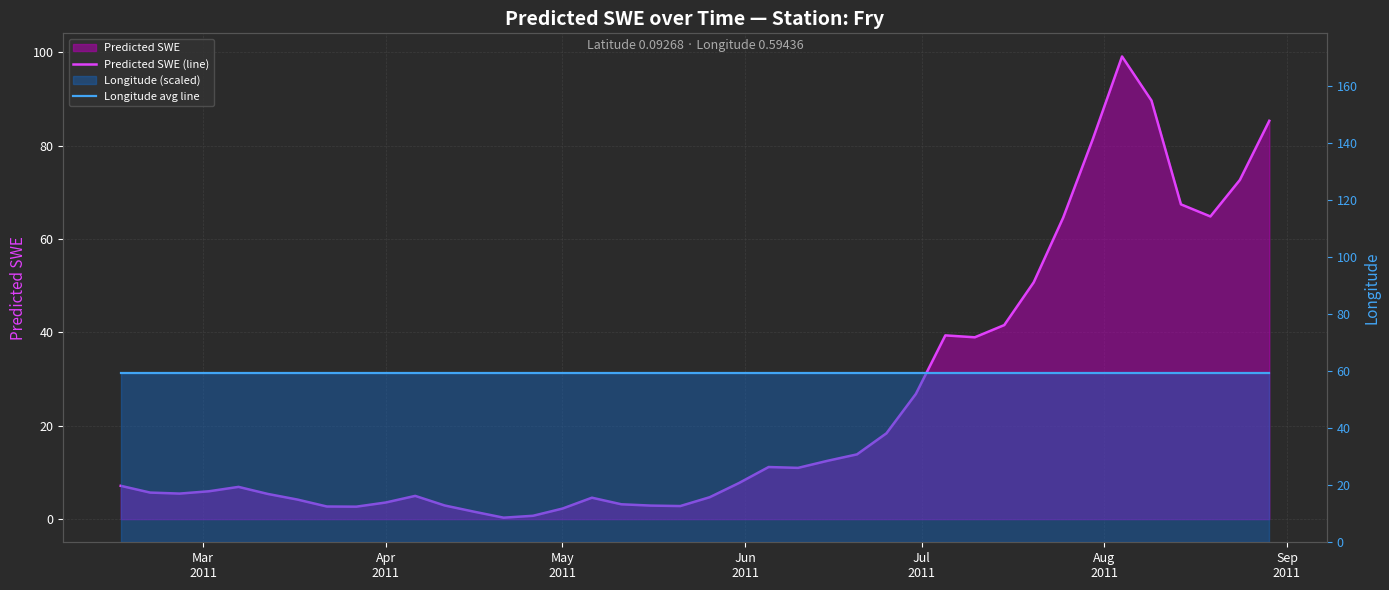

True or false: Predicted SWE (line) has a value of 4.6 at 7.

False